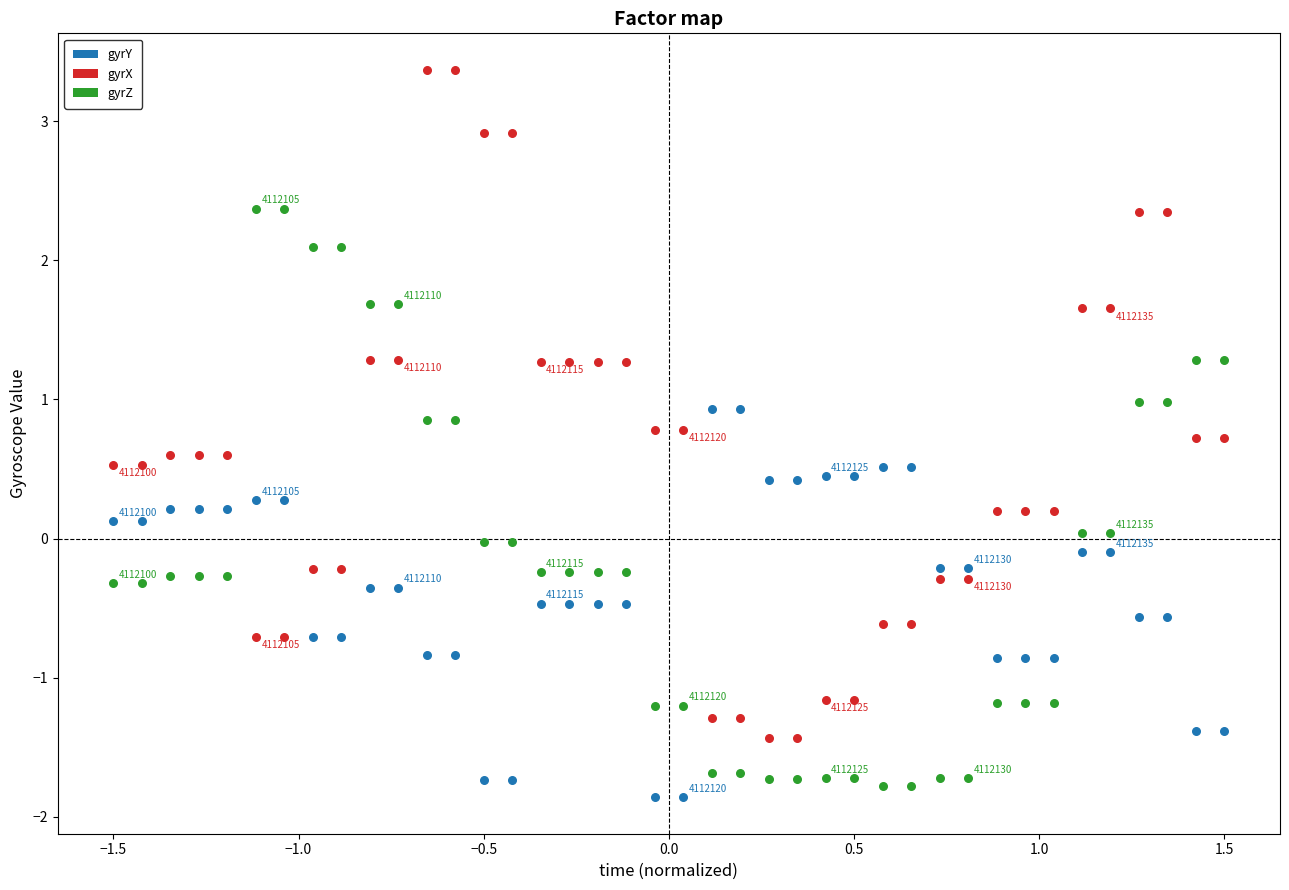

Which series has the largest Y range (max minus min)?

gyrX